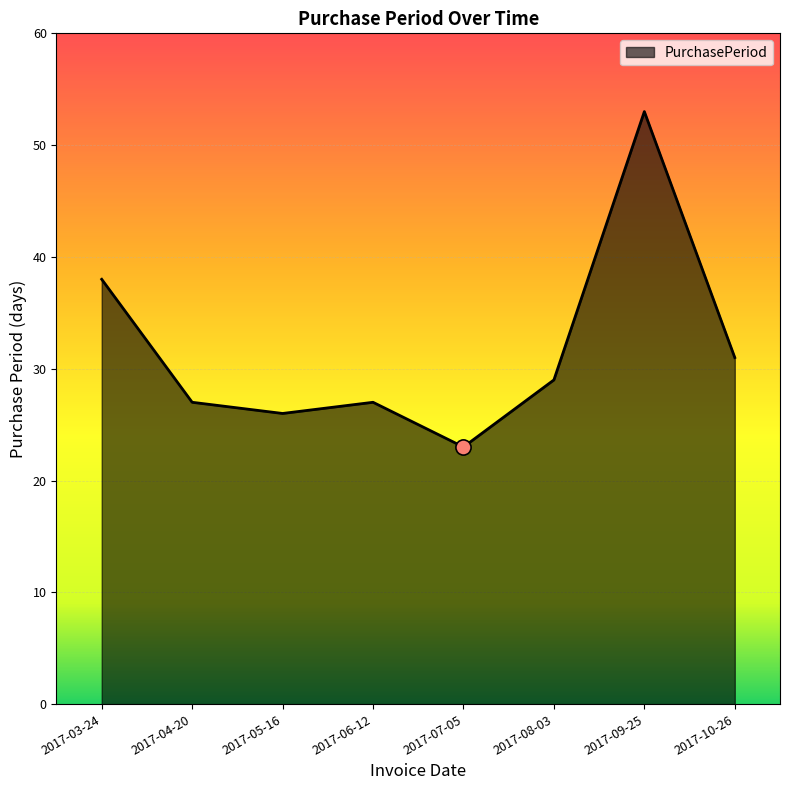

Approximately how many times larger is the value at 2017-08-03 compared to 2017-03-24?

0.8